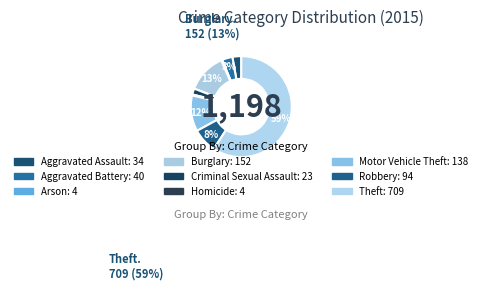

Count the number of slices in the pie.

9